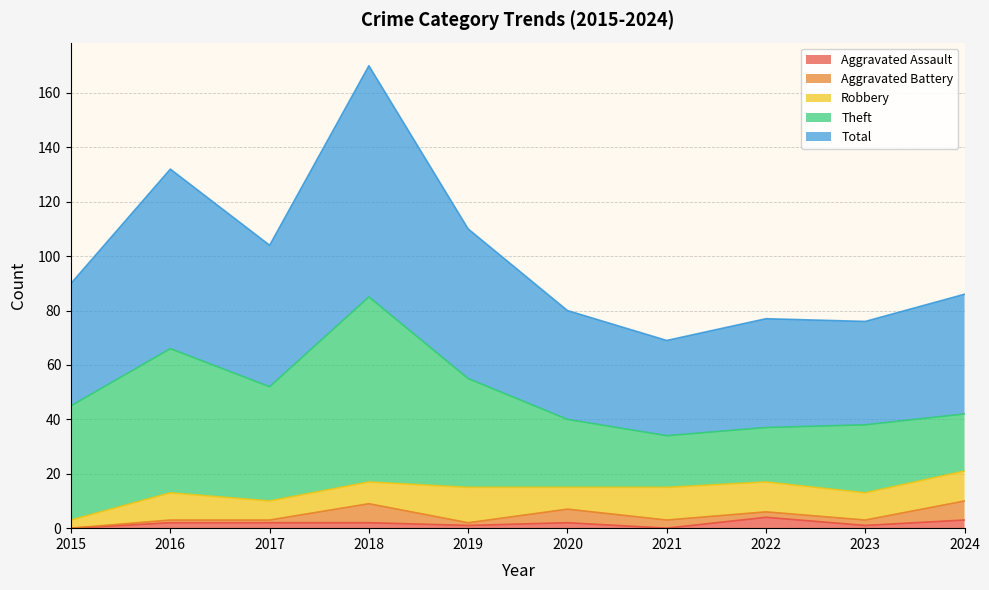

What is the total value across all series at 2018?

170